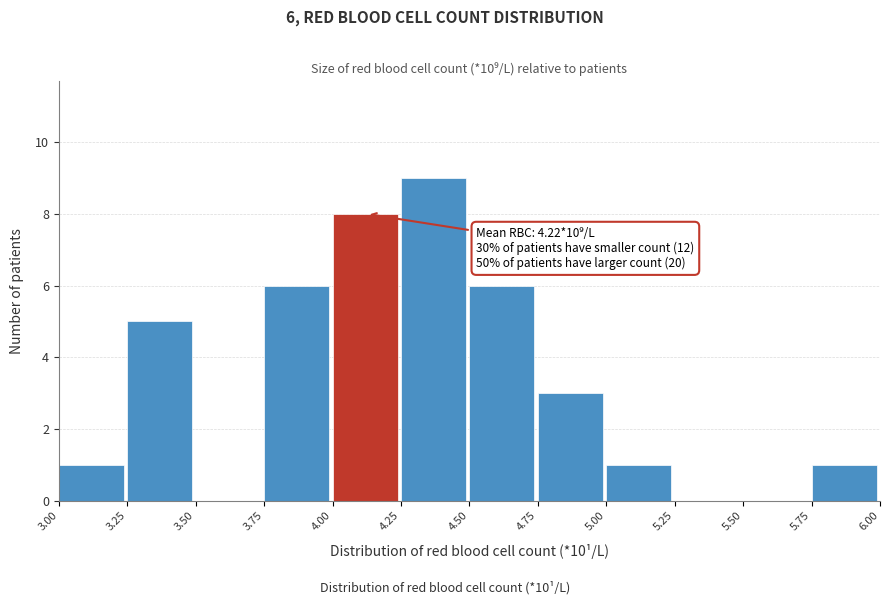

Which range on the x-axis has the tallest bar?

4.25 to 4.50